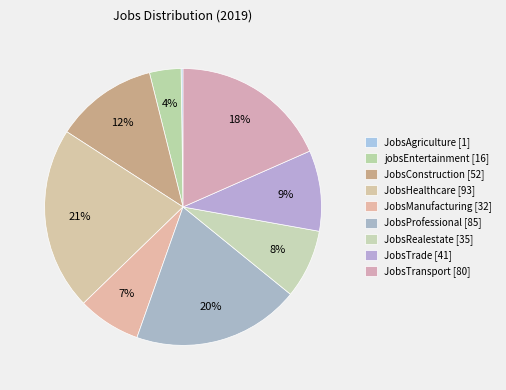

Is JobsTrade the majority of the pie?

No